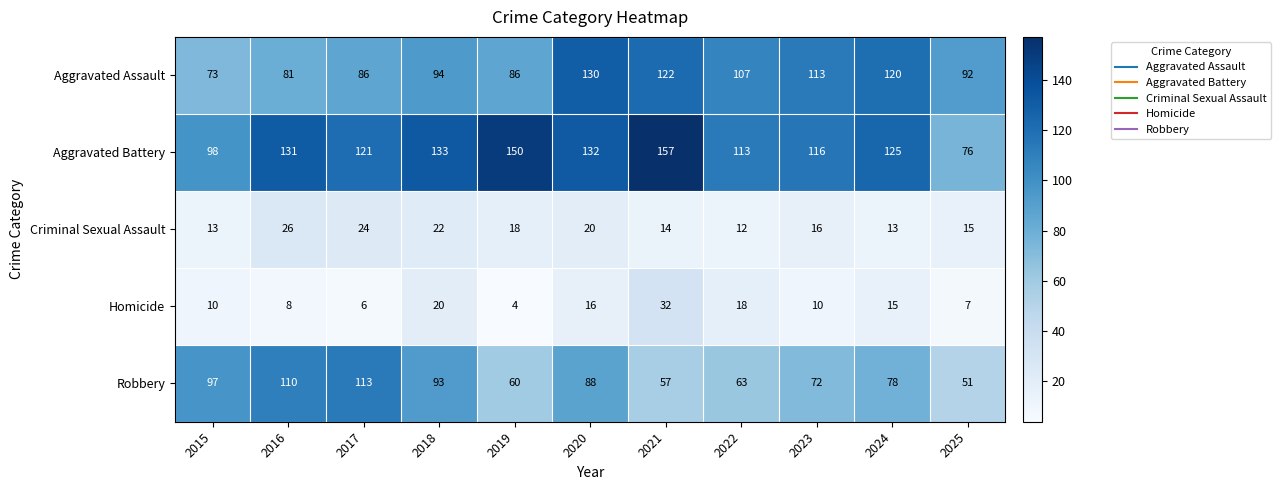

What is the approximate value of Criminal Sexual Assault at 2021, to the nearest 10?

10